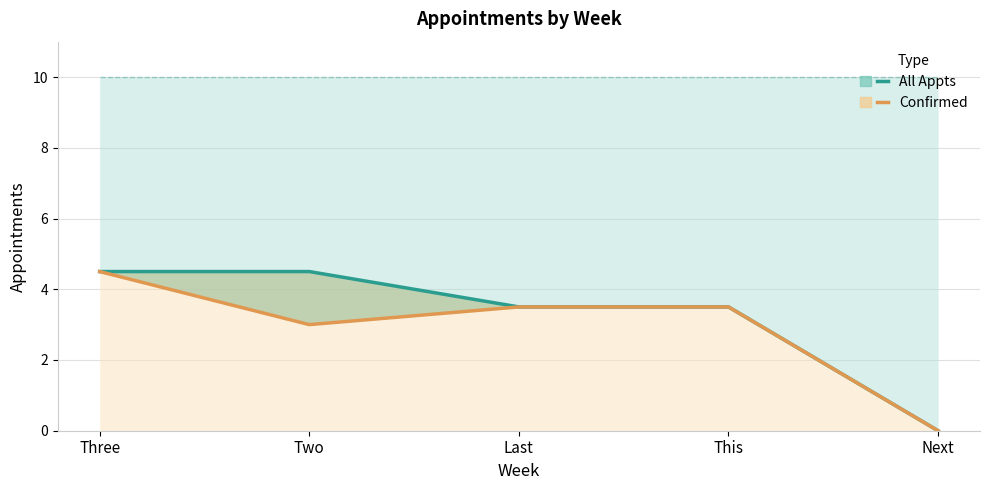

What is the maximum value shown in the chart?

4.5